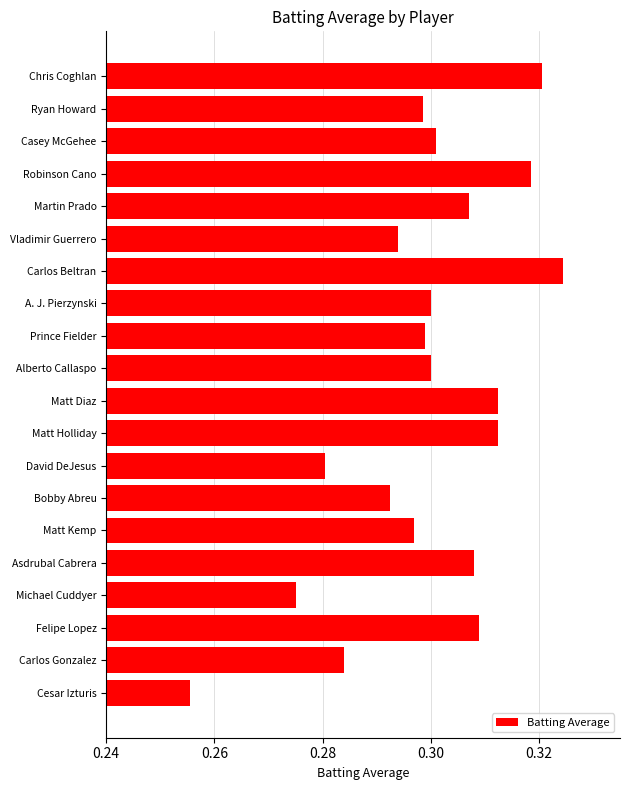

The chart shows a value of 0.3 at Michael Cuddyer. True or false?

True